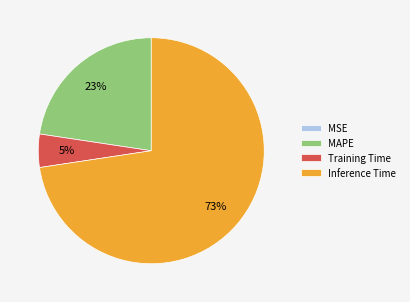

Is there any slice that represents more than half of the pie?

Yes